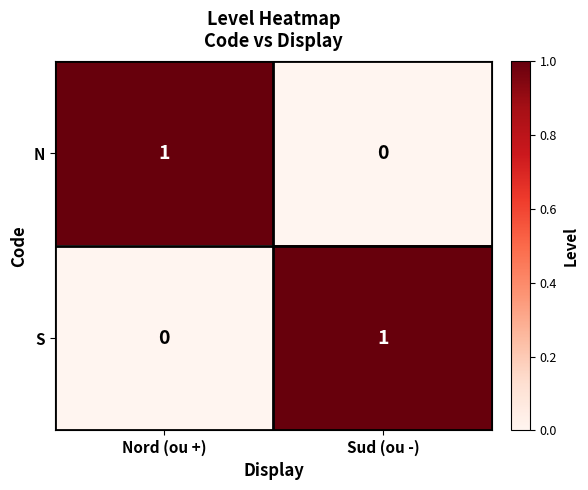

Where is N nearest to the value 0?

Sud (ou -)